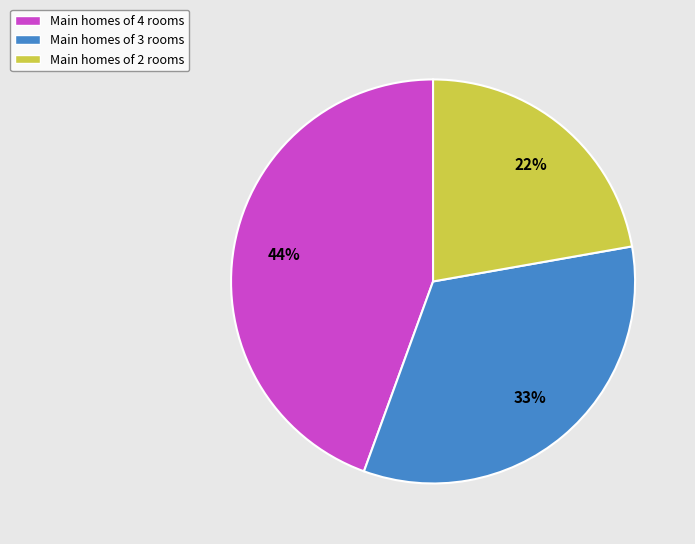

Do Main homes of 4 rooms and Main homes of 3 rooms together represent more than half of the pie?

Yes